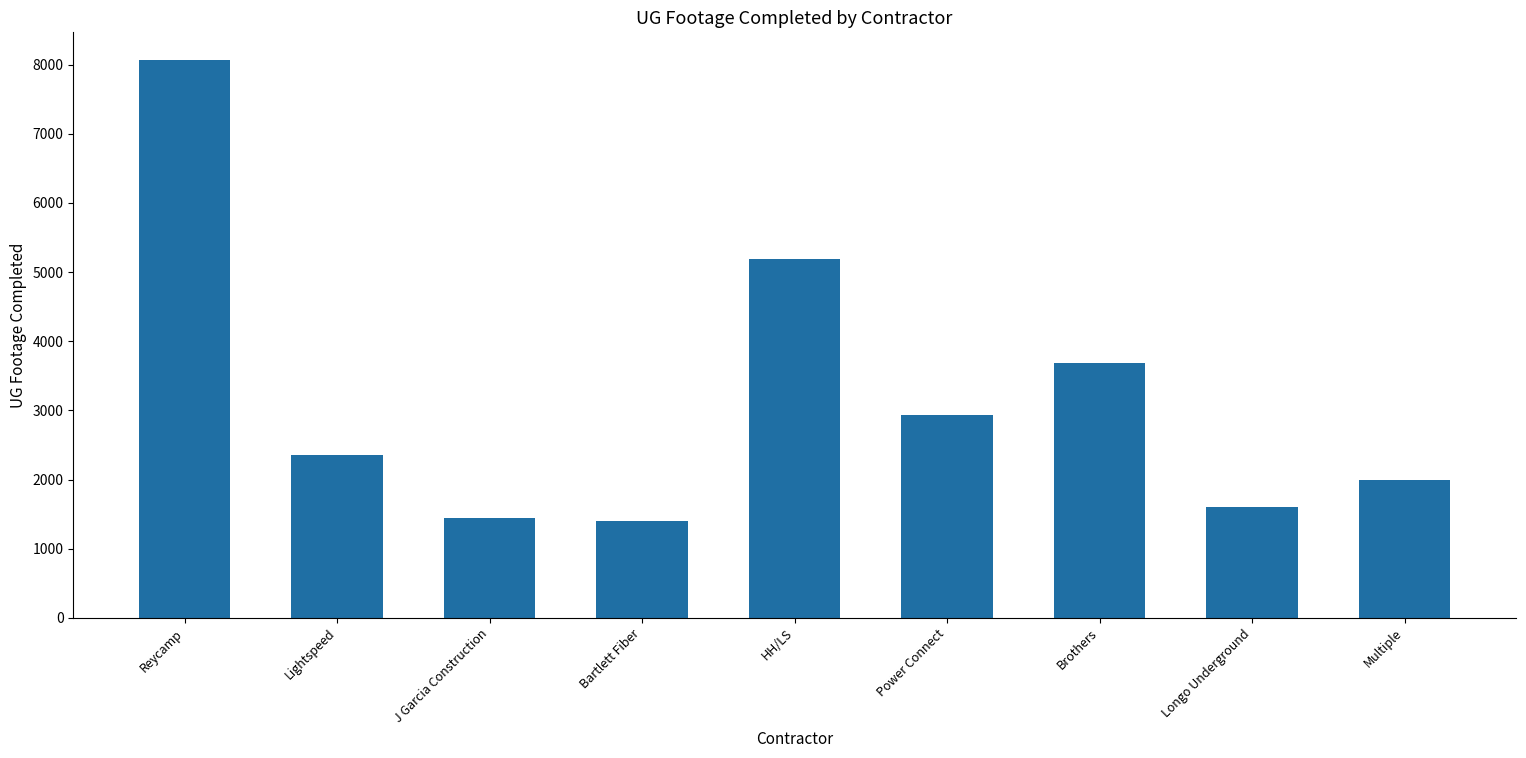

What is the label of the 5th bar from the left?

HH/LS